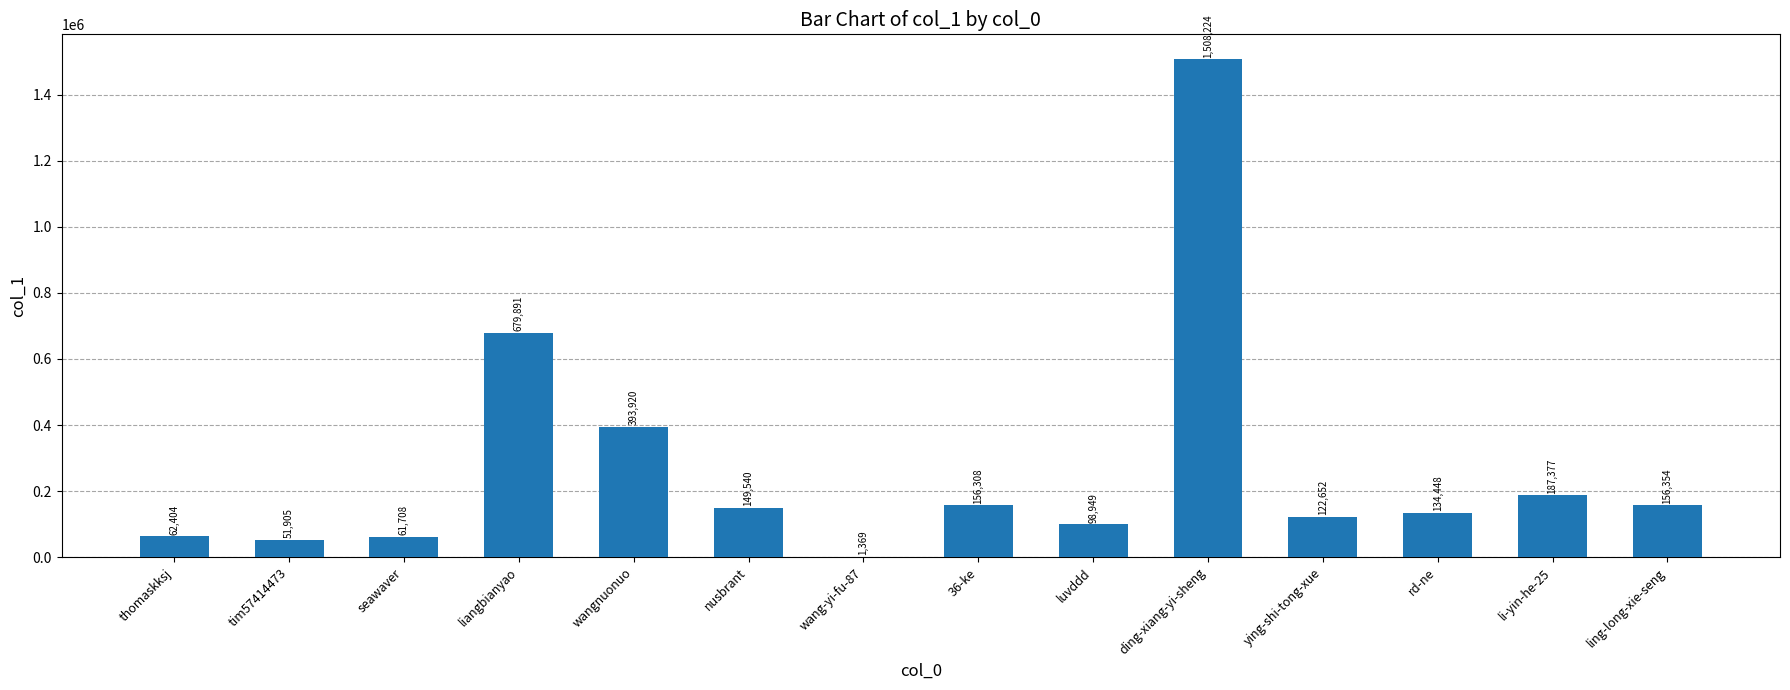

Are the bars horizontal?

No